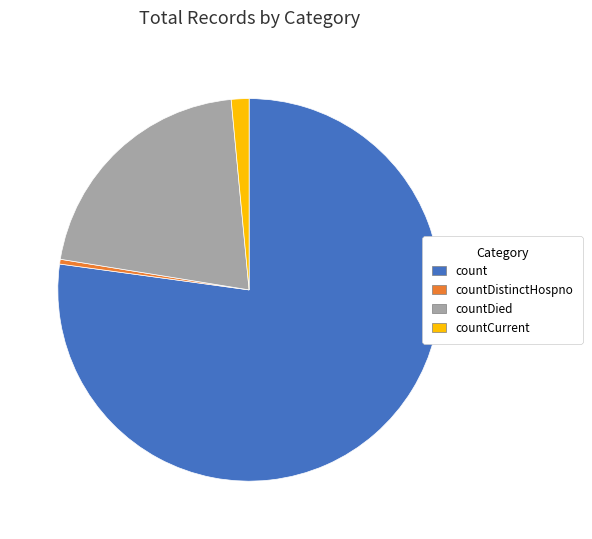

Rank the categories by value from lowest to highest.

countDistinctHospno, countCurrent, countDied, count